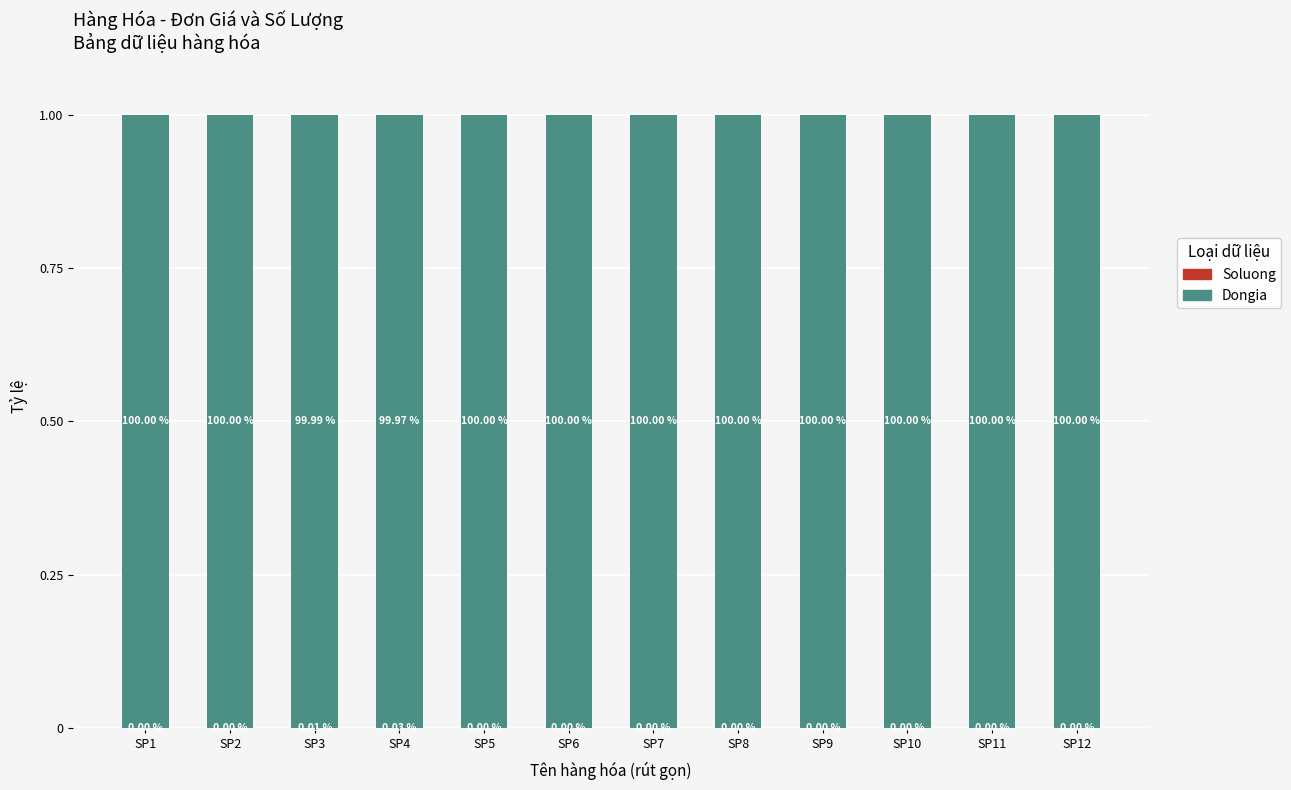

How many categories are shown in the chart?

12